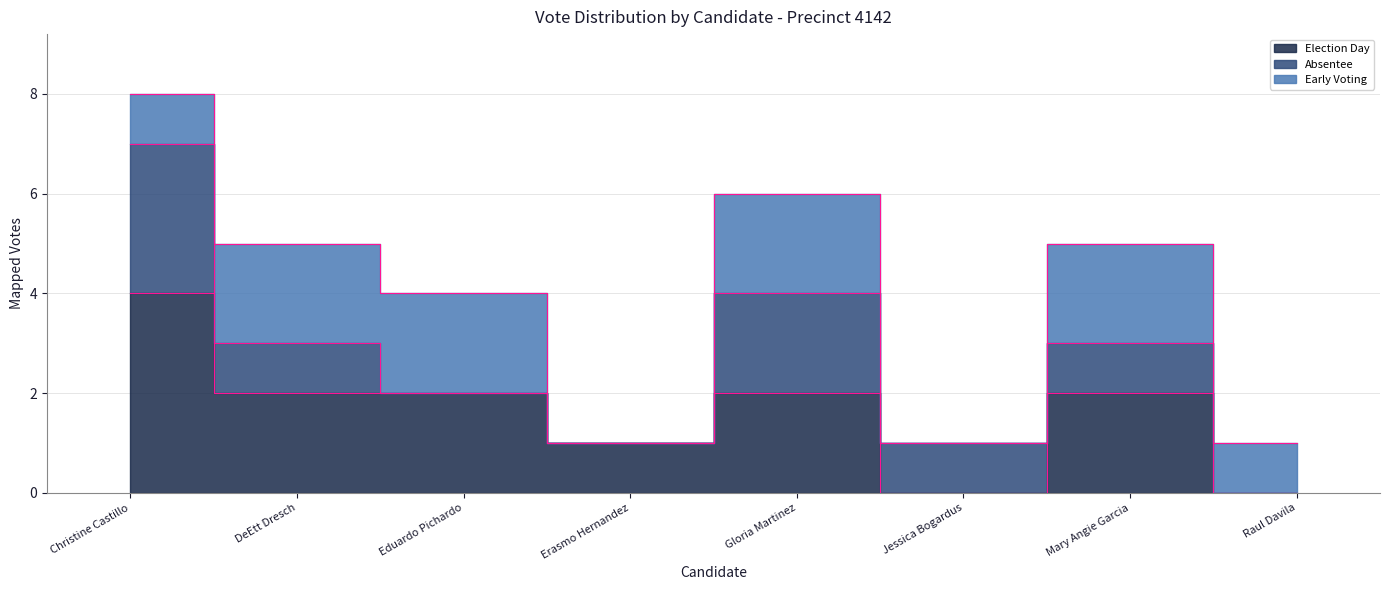

What is the spread (max minus min) of values at Mary Angie Garcia?

1